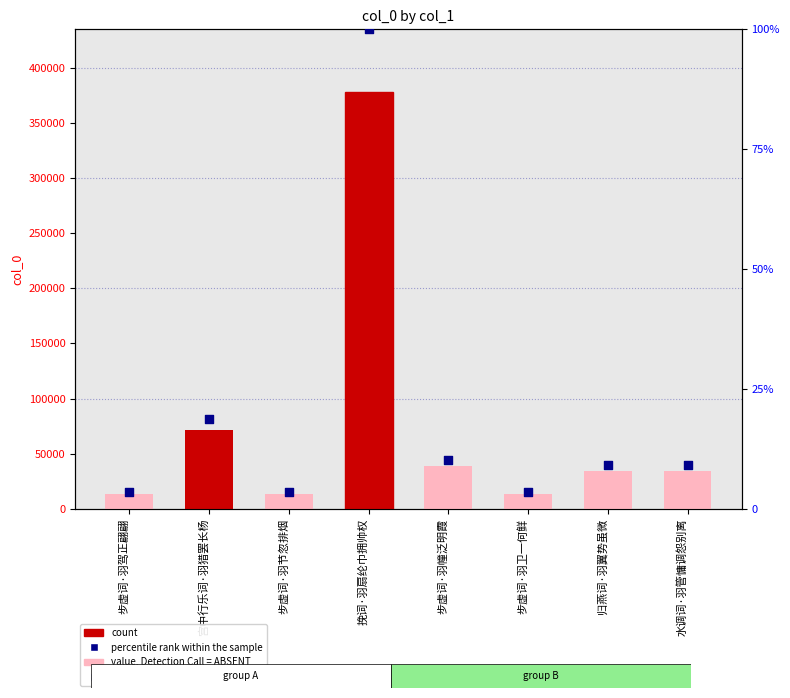

Which series has the largest total across all categories?

count